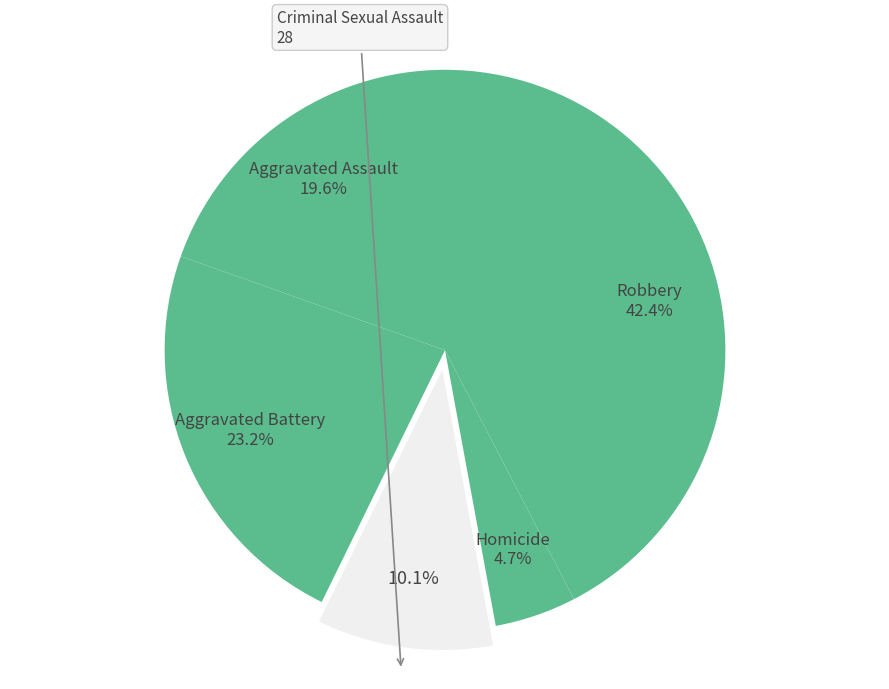

What is the total percentage of Homicide and Aggravated Assault?

24.3%